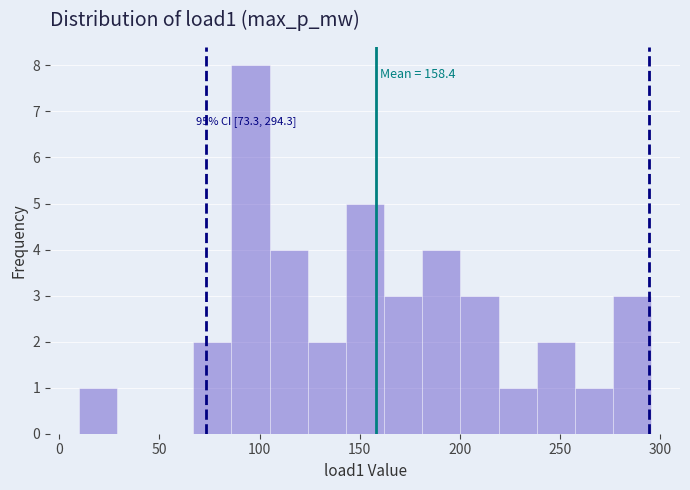

Read against the x-axis, roughly where is the centre of the tallest bar?

95